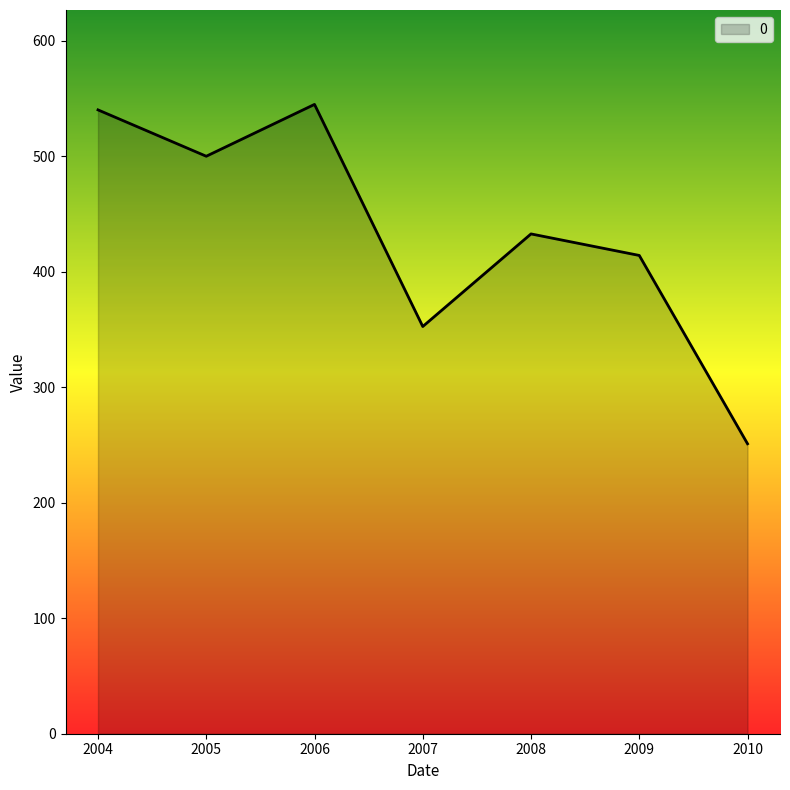

Between 2005 and 2008, which is larger?

2005